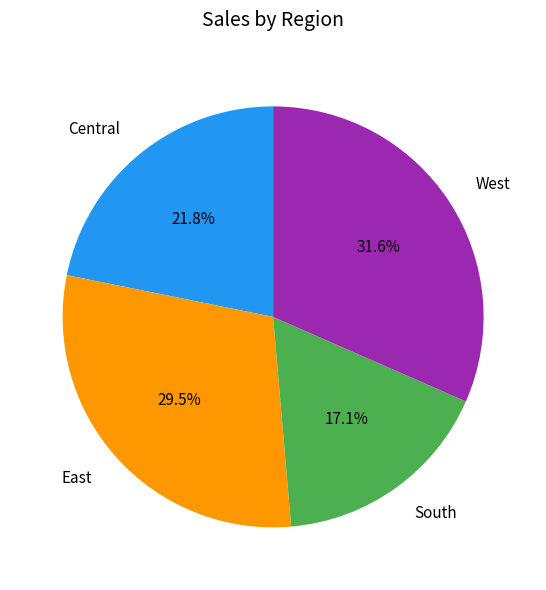

What percentage do West and Central together represent?

53.4%